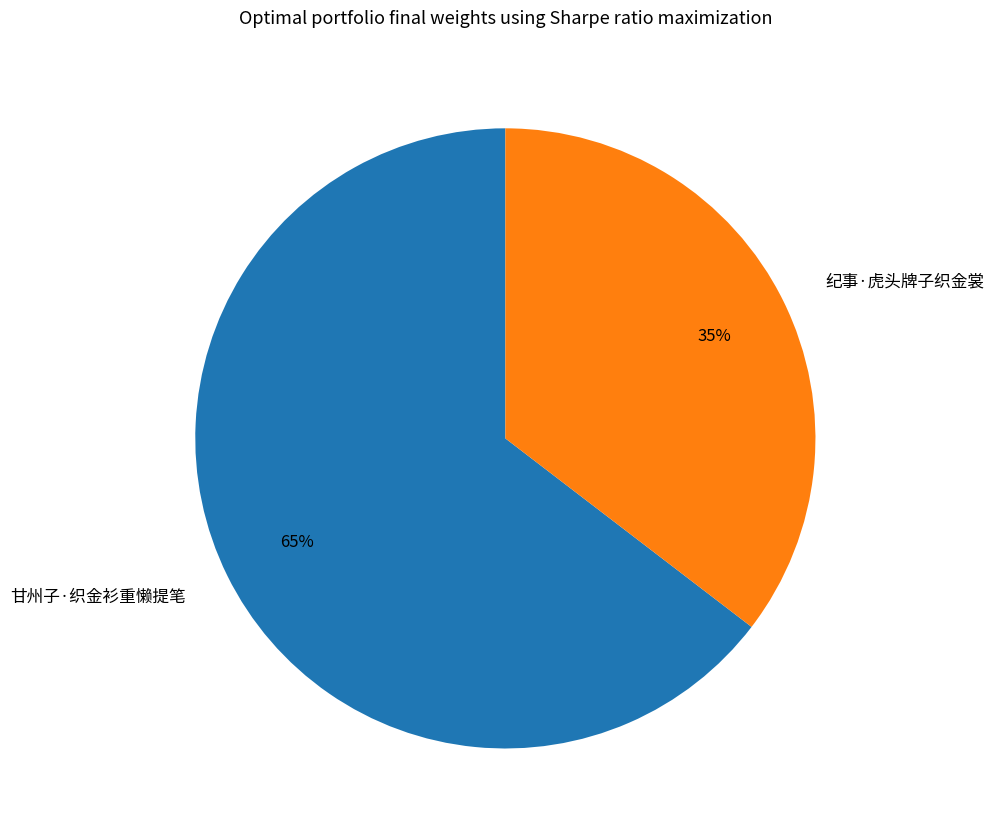

Combined, do 甘州子·织金衫重懒提笔 and 纪事·虎头牌子织金裳 account for over 50%?

Yes